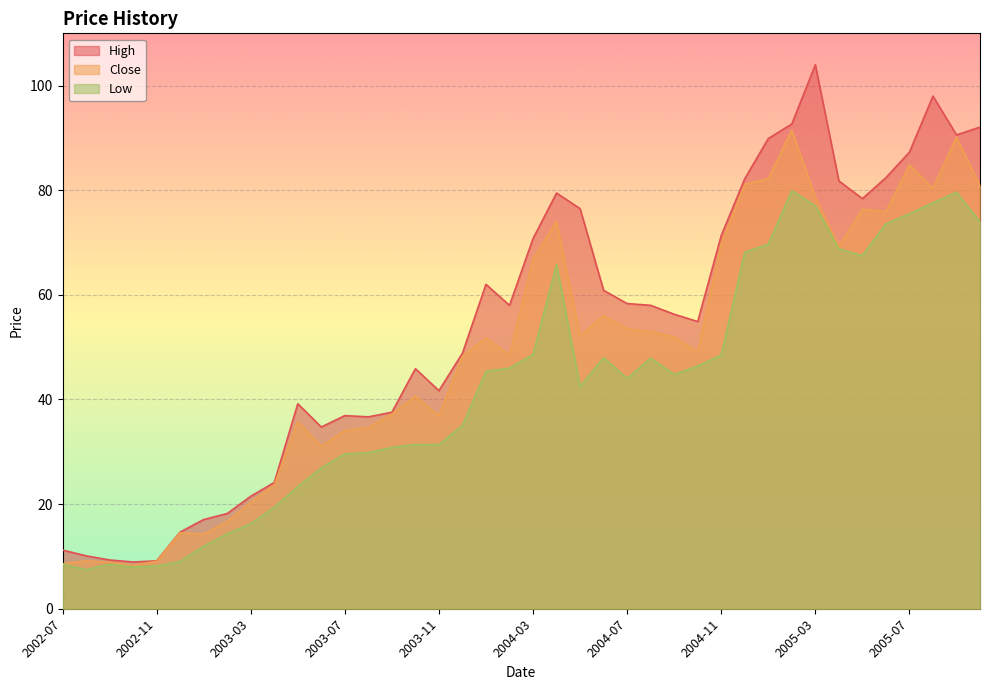

Count the number of categories in the chart.

40